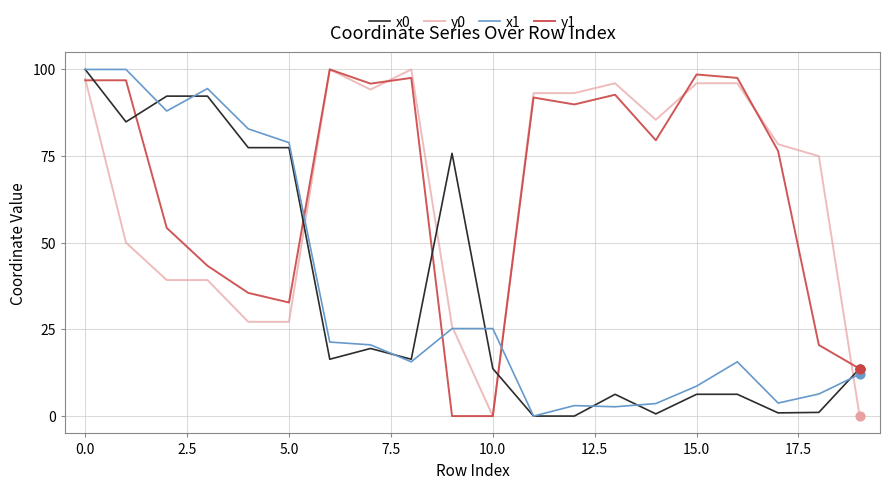

What are all the series names shown in the legend?

x0, y0, x1, y1